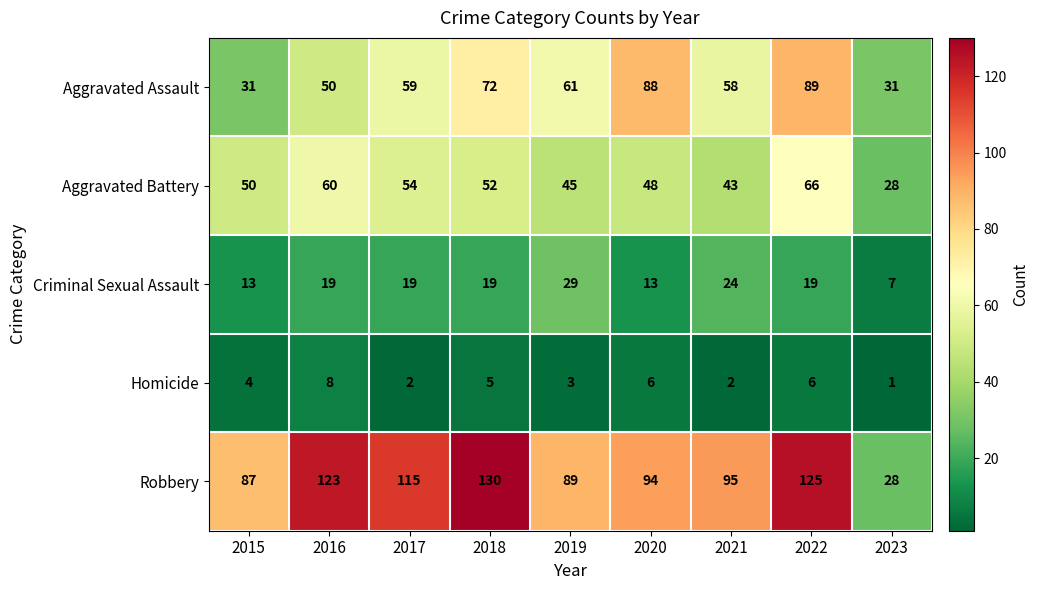

At how many categories does at least one series exceed 86?

8